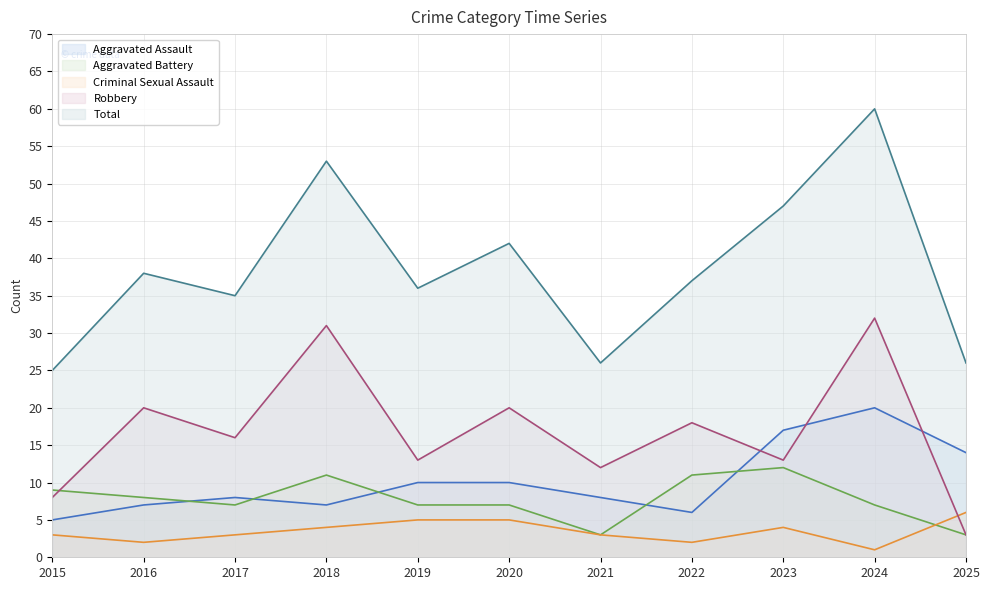

How many intersections are there between Aggravated Battery and Aggravated Assault?

5